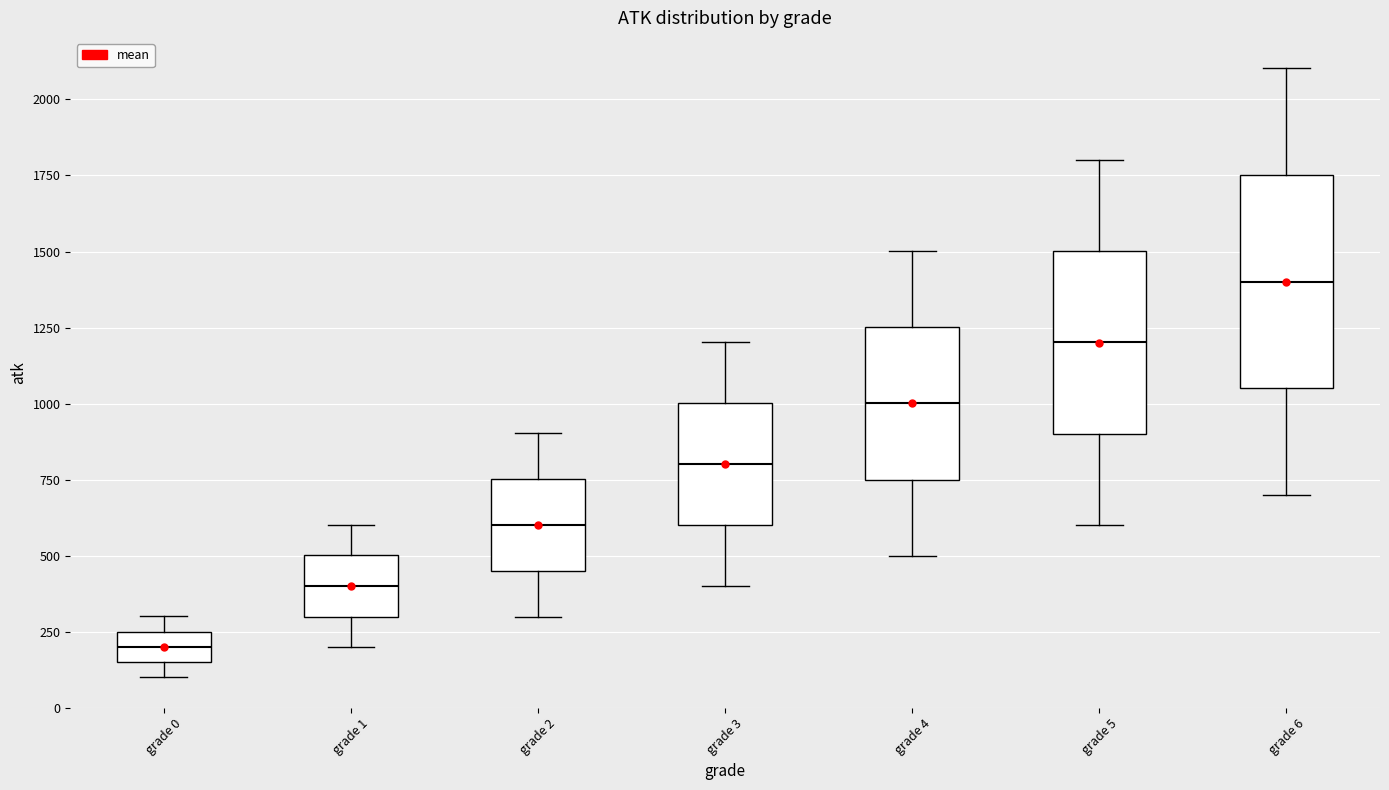

Where does the median line of the box for grade 3 sit on the y-axis? The values are not printed on the chart, so give them approximately, as read against the axis.

800